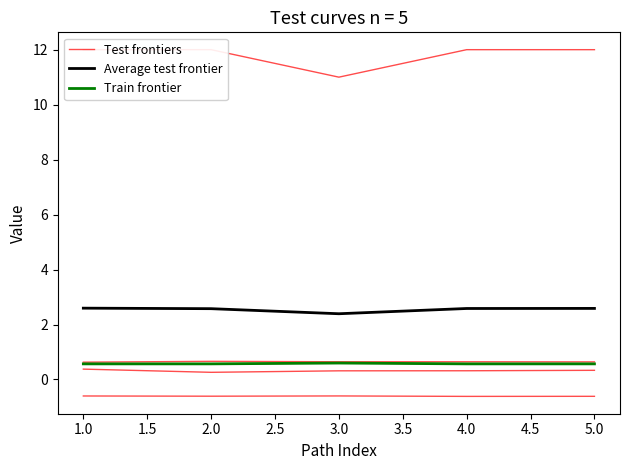

What is the difference between the second highest and minimum values in the Test frontiers series?

0.1